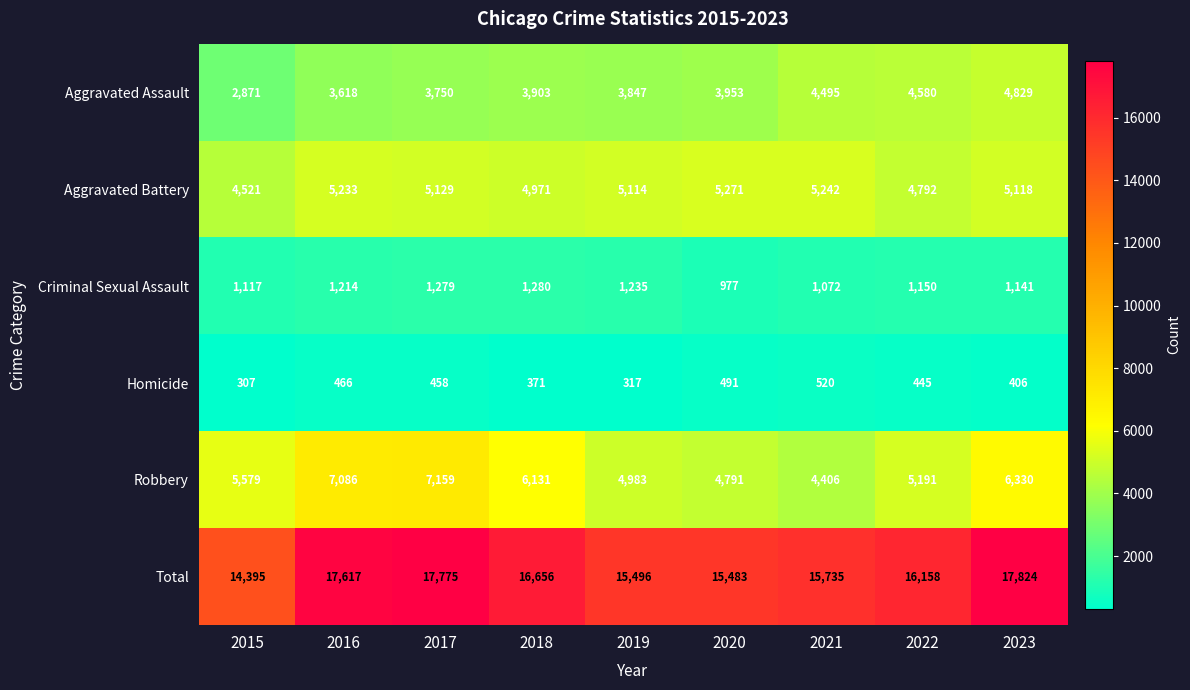

What is the total value across all series at 2022?

32316